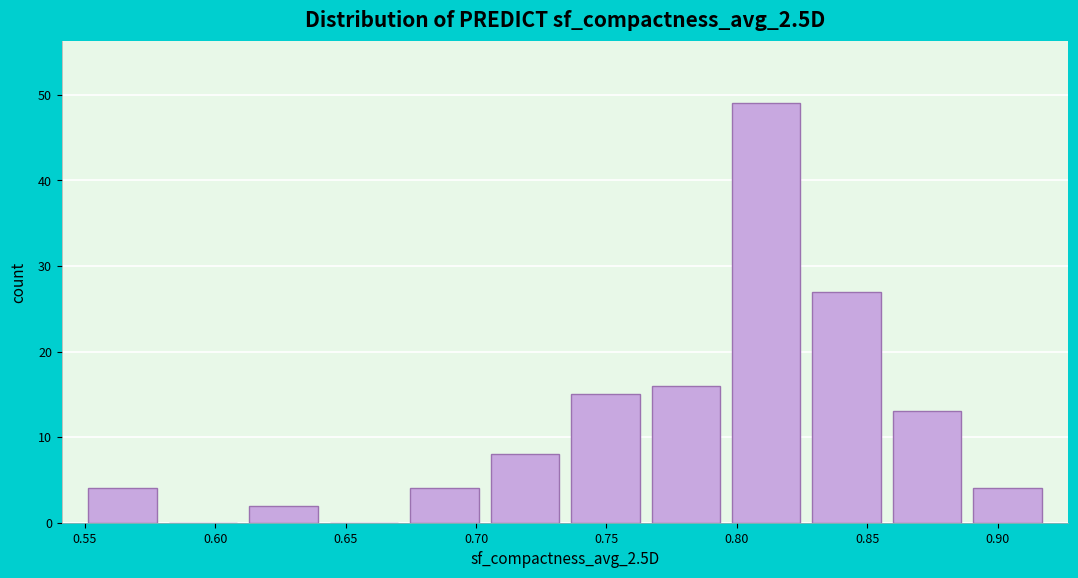

What is the height of the bar covering 0.610 to 0.640 on the x-axis? Neither the bar edges nor the heights are printed on the chart, so give them approximately, as read against the axes.

2